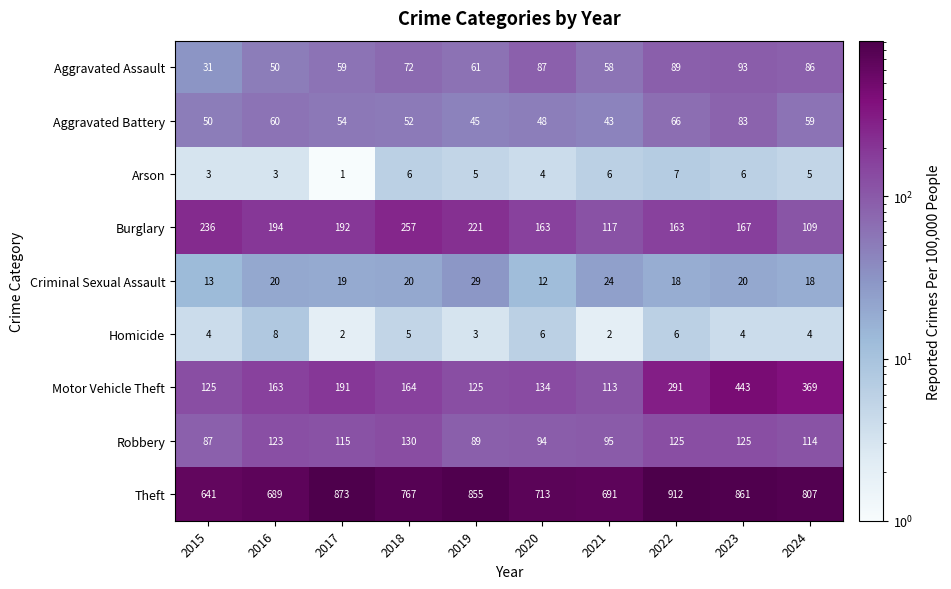

What is the spread (max minus min) of values at 2021?

689